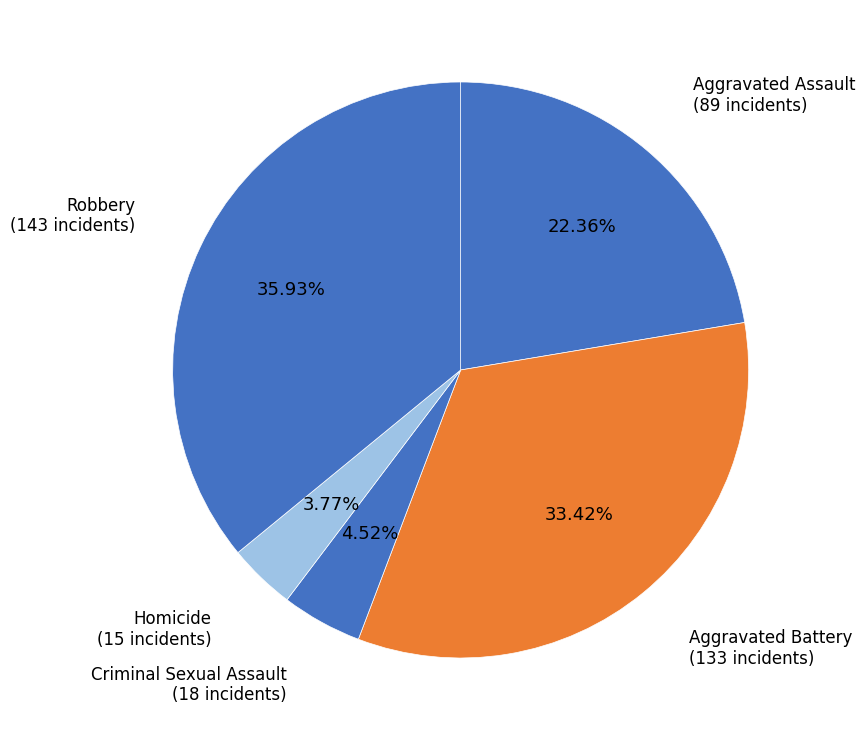

Count the number of slices in the pie.

5